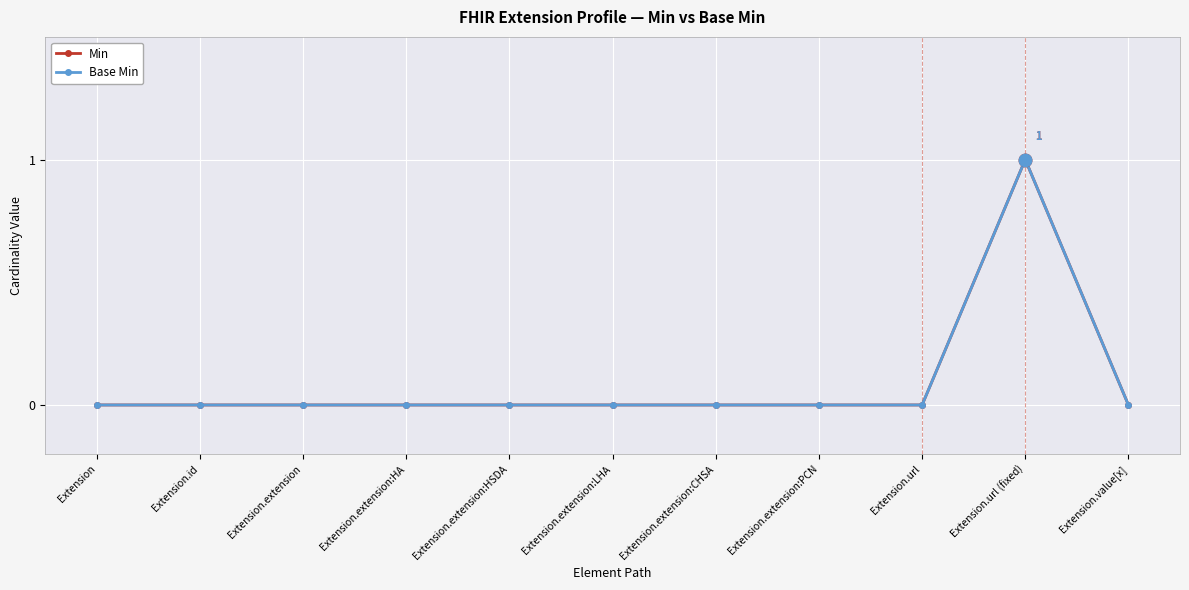

Which label corresponds to the smallest value in the chart?

Extension